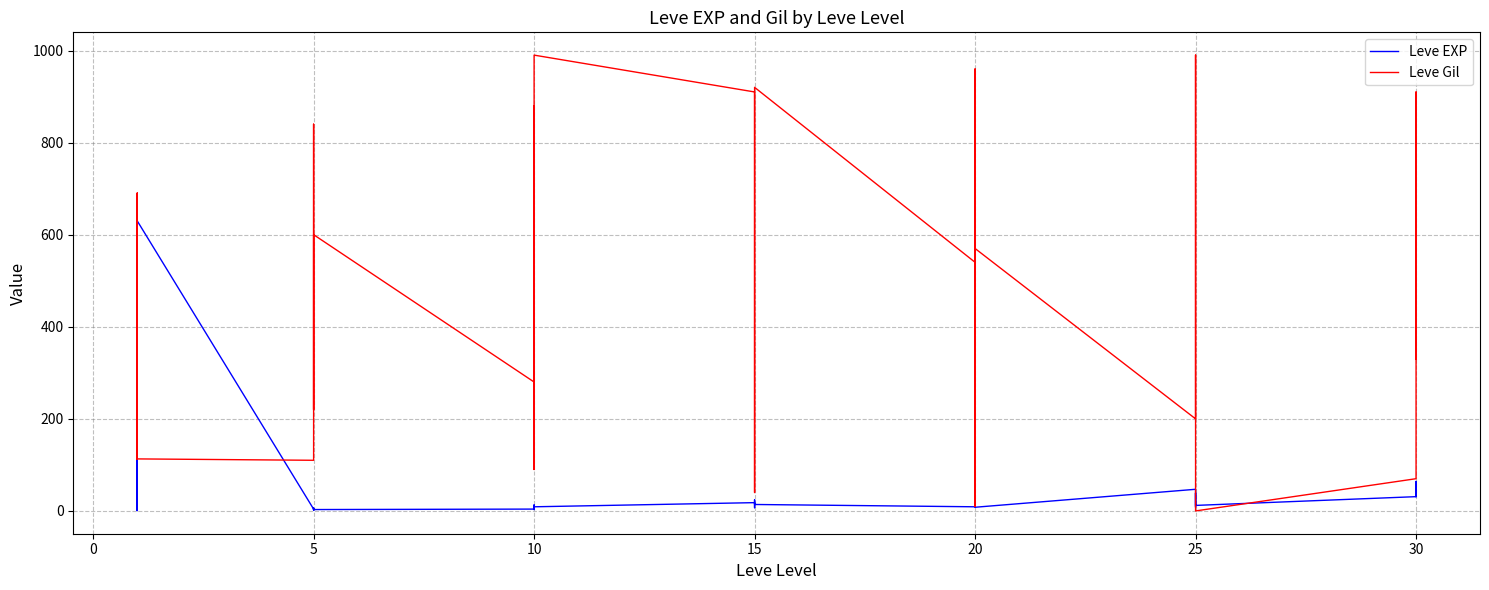

True or false: Leve Gil has a value of 170 at 20.

False